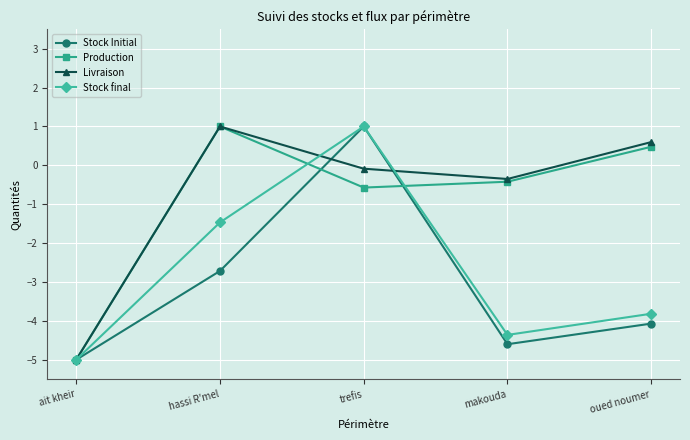

What is the sum of all Stock Initial values?

-15.4